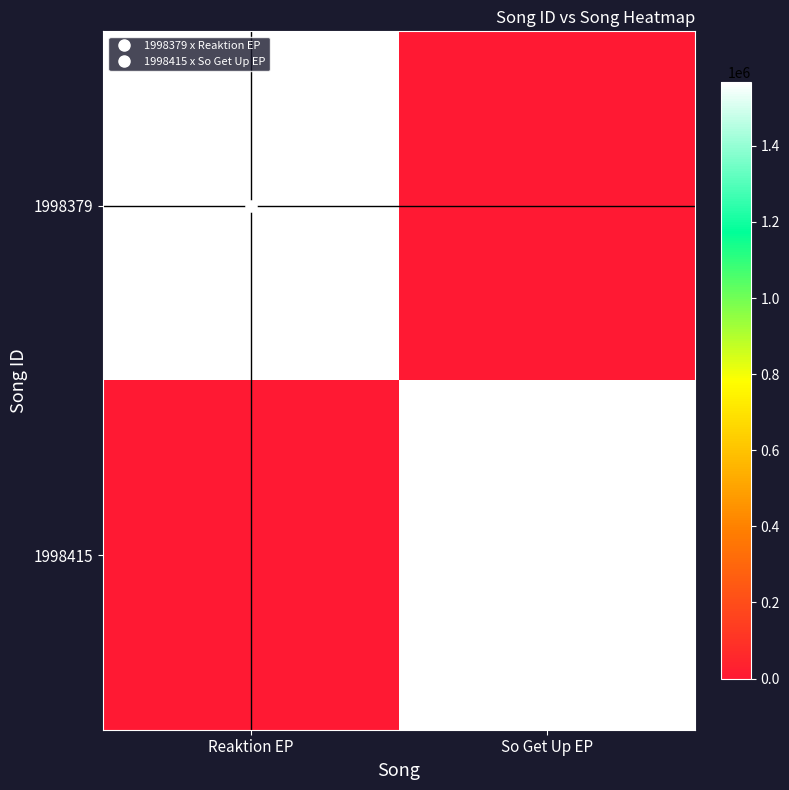

What is the sum of the 1998379 values at So Get Up EP and Reaktion EP?

1566353